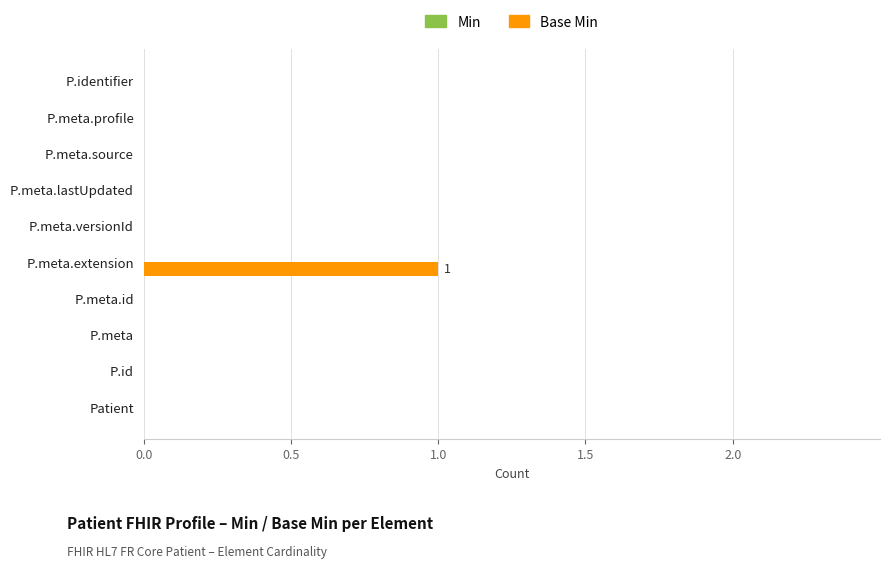

The value at Patient is 0. True or false?

True